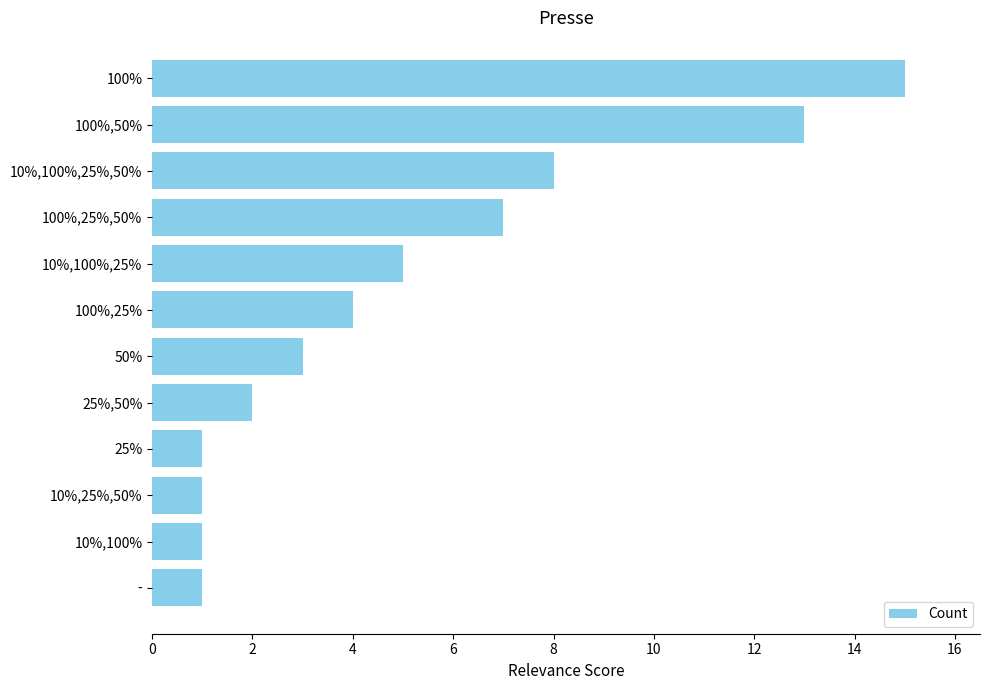

How many data points are less than 4?

6